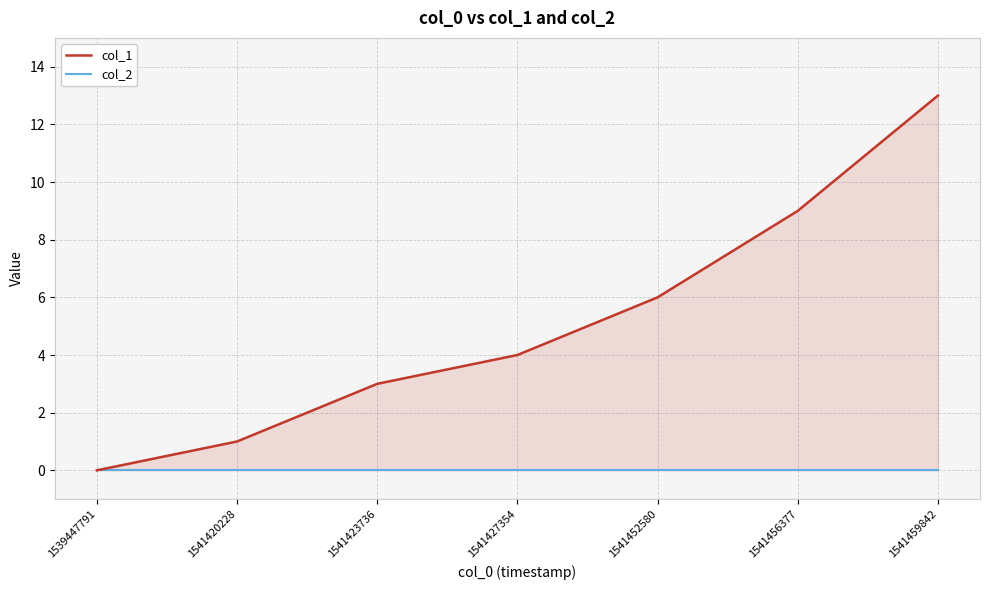

At how many categories does at least one series exceed 1?

5